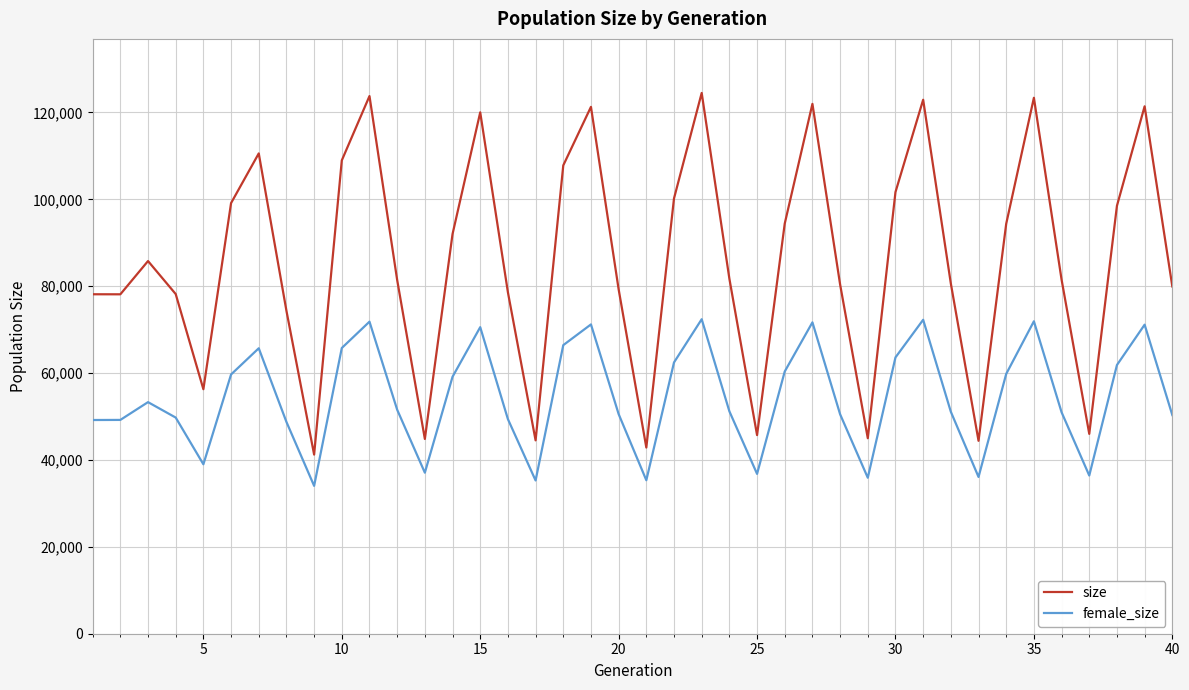

What is the maximum value for female_size?

72407